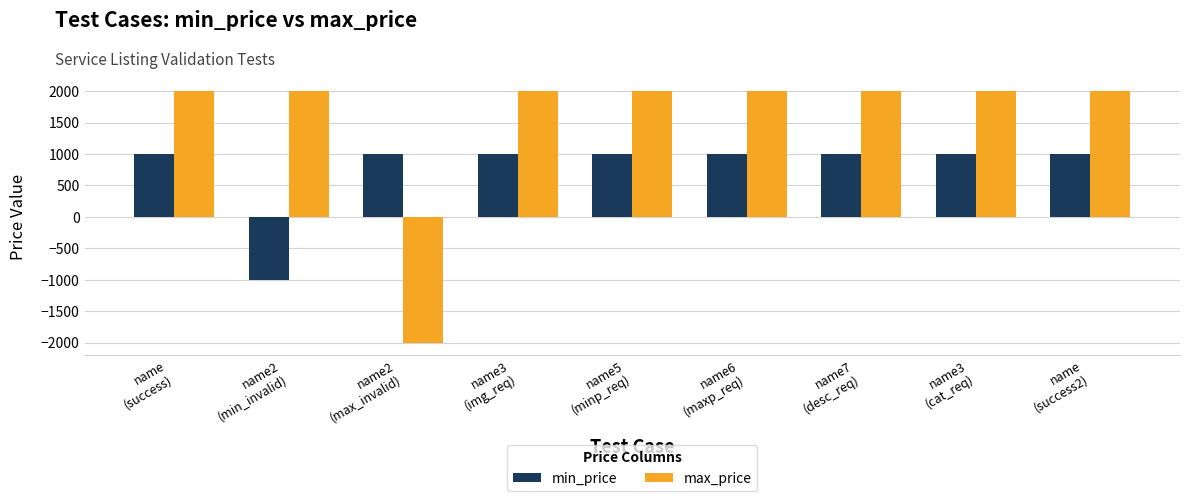

Which category has the lowest value in the min_price series?

name2
(min_invalid)